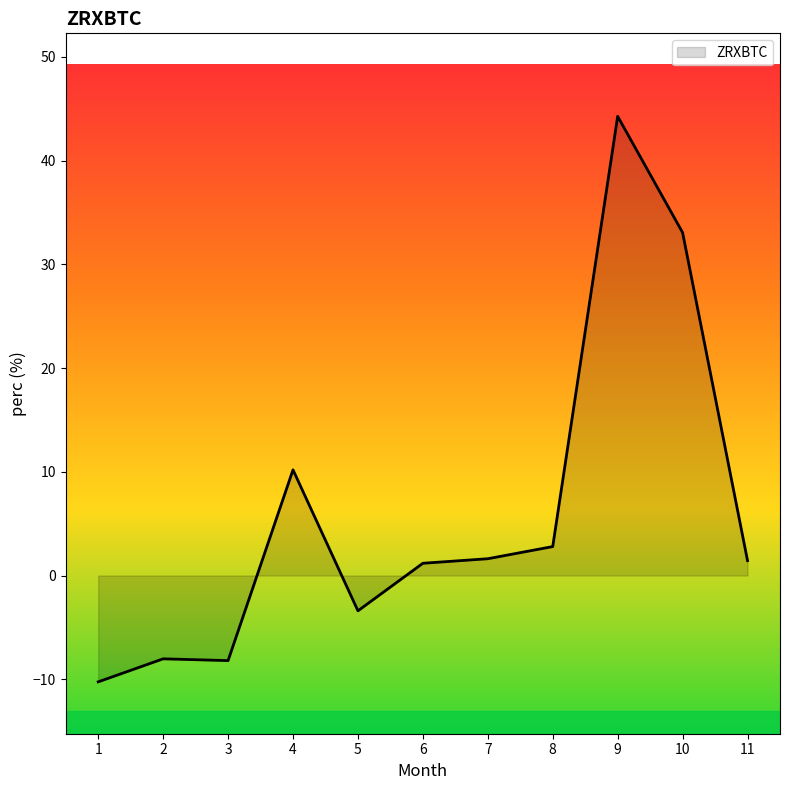

What is the smallest value displayed?

-10.2